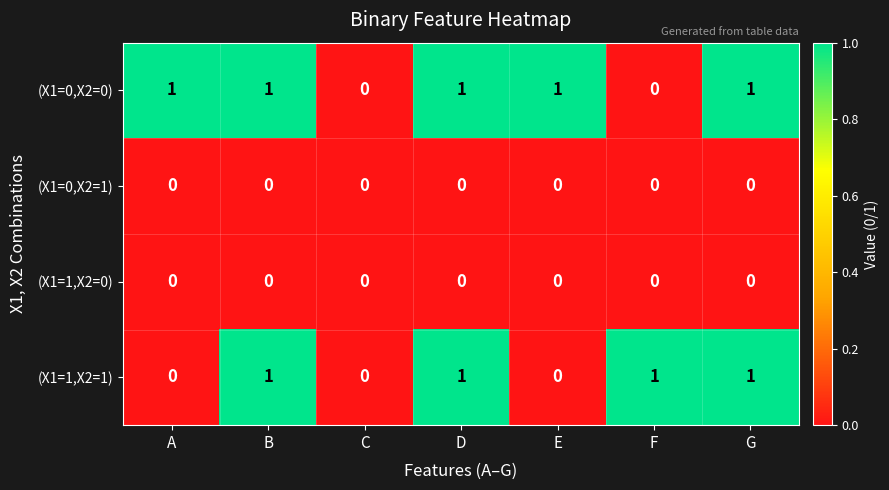

How many (X1=1,X2=1) values are between 0 and 1?

7